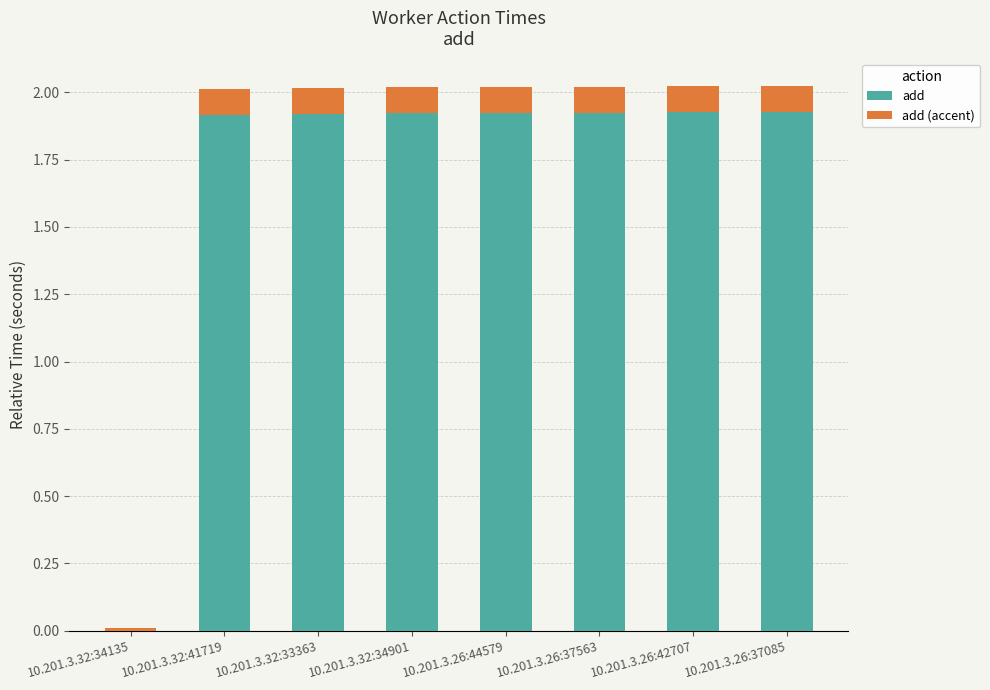

Where does the add series first go above 1?

10.201.3.32:41719